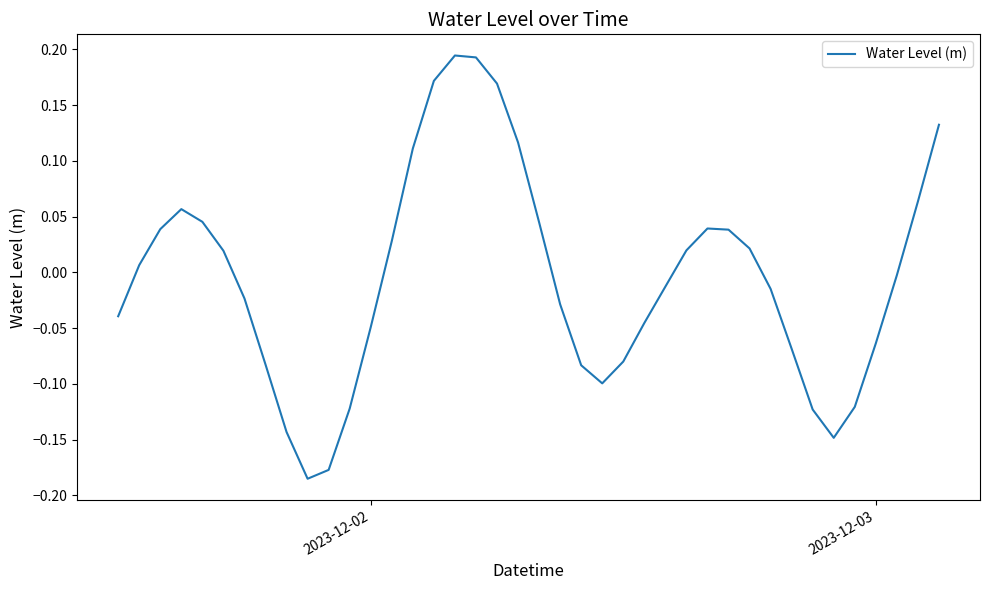

What is the difference between the maximum and minimum values?

0.4